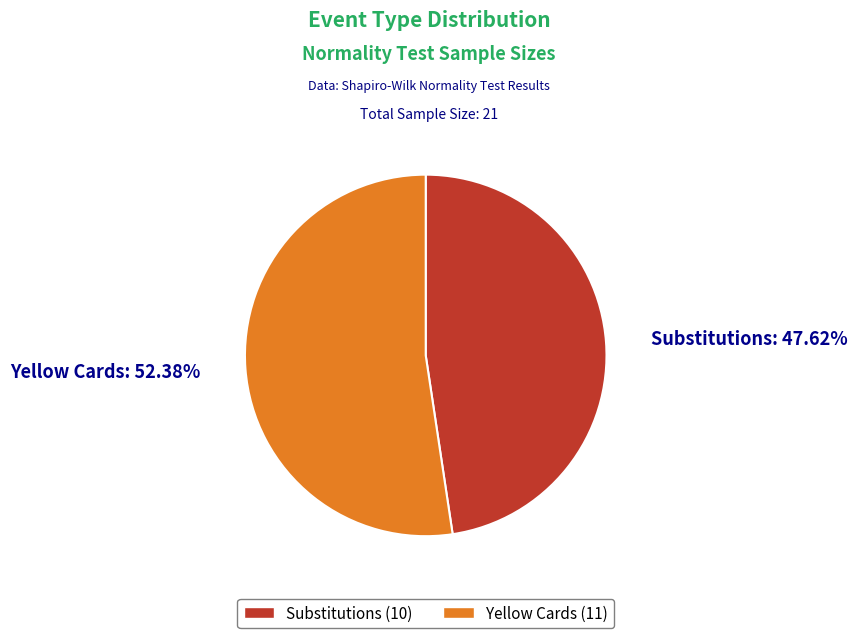

How much of the chart is everything except Substitutions?

52.4%